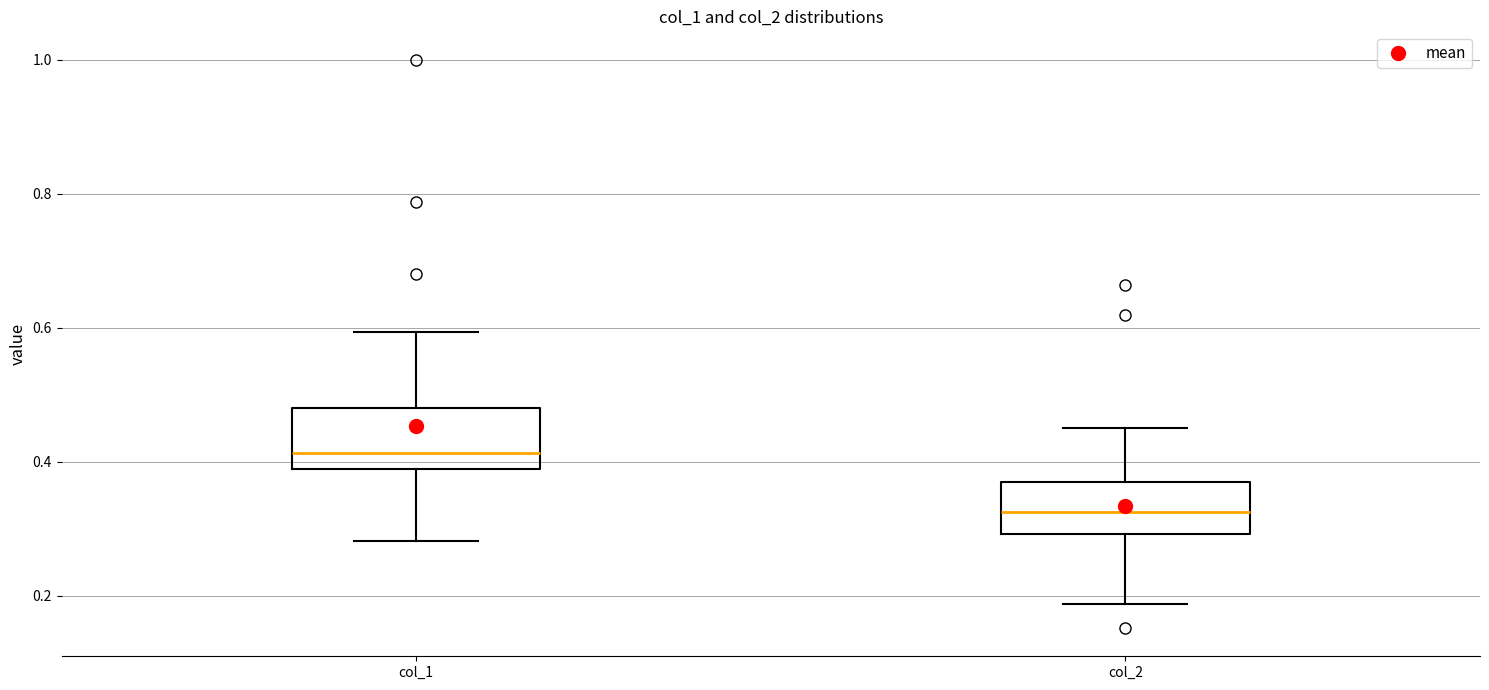

Which box has the lowest median line?

col_2